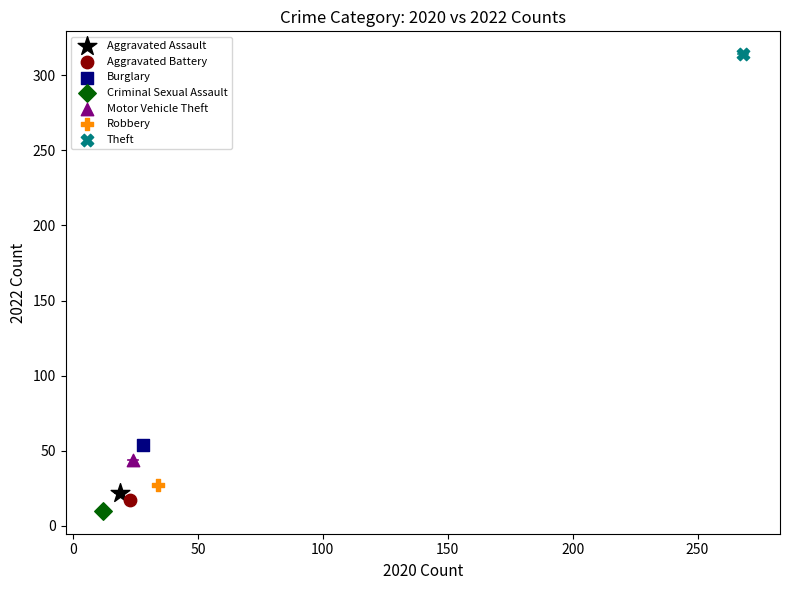

Which series contains the lowest Y value?

Criminal Sexual Assault